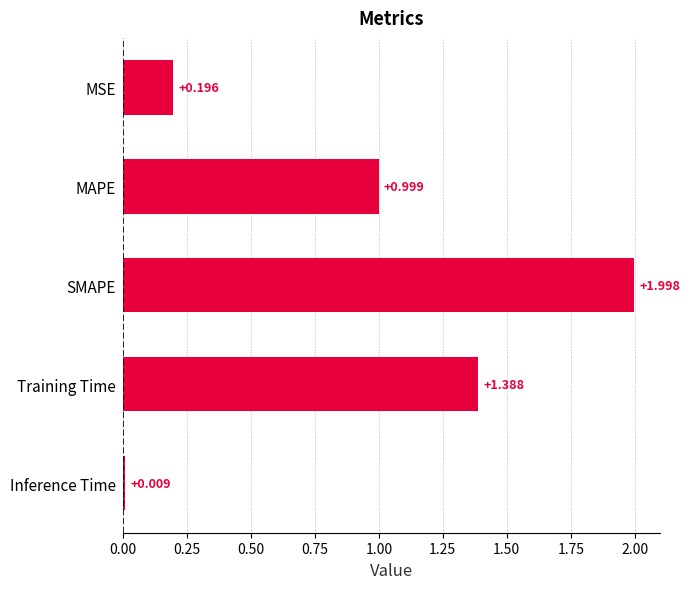

Rank the categories by value from highest to lowest.

SMAPE, Training Time, MAPE, MSE, Inference Time